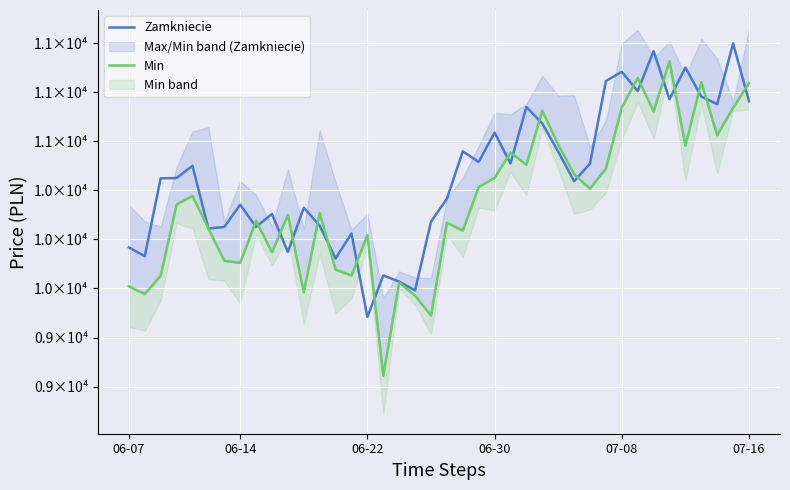

The Min series shows 9761.3 at 06-07. True or false?

True